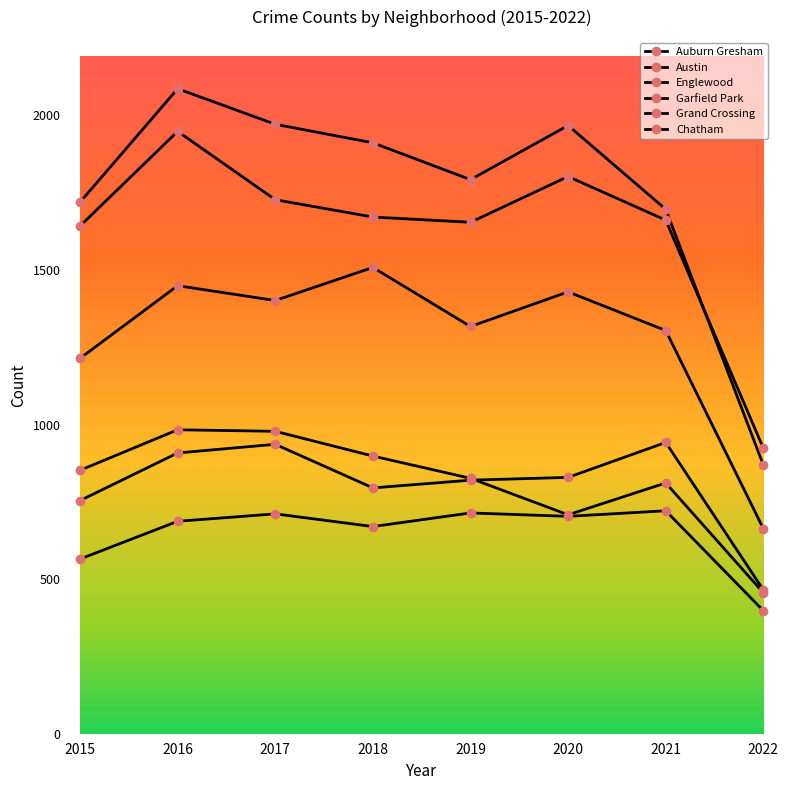

How many lines are shown in the chart?

6